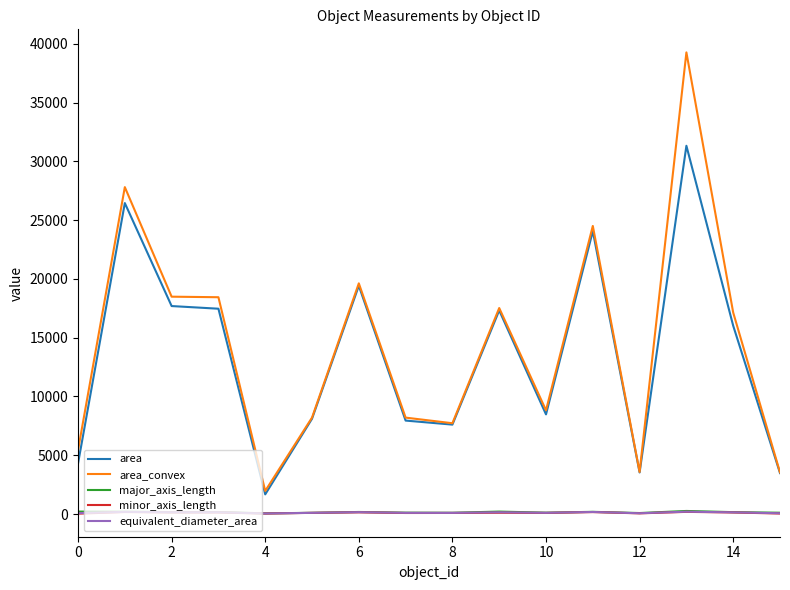

What is the maximum value shown in the chart?

39273.0